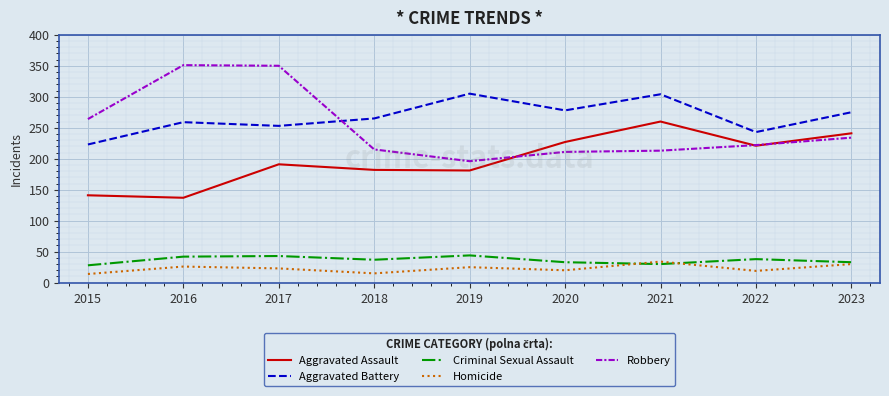

Which series has the widest spread of values?

Robbery